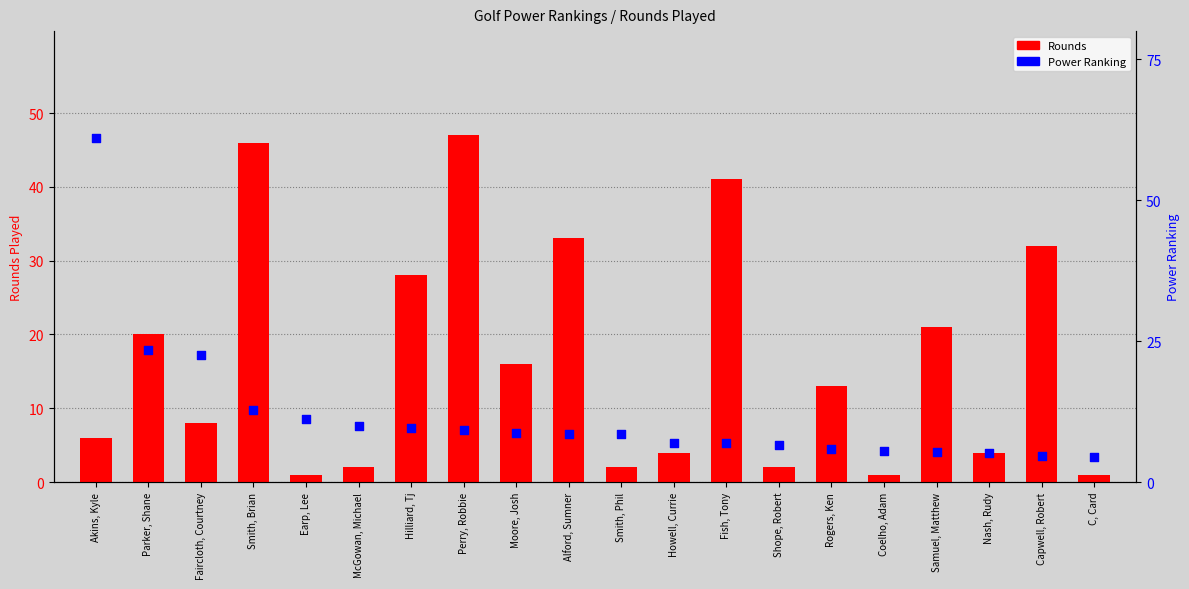

Which series reaches the maximum Y coordinate?

Power Ranking